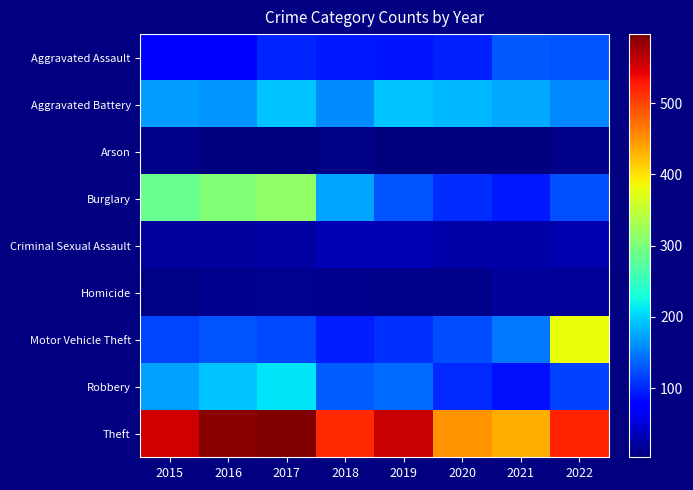

Reading right to left, what are all the values shown in this chart?

Aggravated Assault: 2022=127	2021=130	2020=98	2019=91	2018=92	2017=99	2016=78	2015=79
Aggravated Battery: 2022=157	2021=175	2020=185	2019=191	2018=159	2017=192	2016=164	2015=169
Arson: 2022=9	2021=3	2020=5	2019=4	2018=6	2017=4	2016=3	2015=8
Burglary: 2022=124	2021=92	2020=104	2019=127	2018=173	2017=316	2016=303	2015=285
Criminal Sexual Assault: 2022=29	2021=25	2020=24	2019=31	2018=33	2017=22	2016=20	2015=21
Homicide: 2022=15	2021=19	2020=9	2019=8	2018=12	2017=13	2016=10	2015=7
Motor Vehicle Theft: 2022=381	2021=147	2020=122	2019=107	2018=94	2017=121	2016=128	2015=119
Robbery: 2022=116	2021=88	2020=101	2019=141	2018=132	2017=211	2016=191	2015=171
Theft: 2022=521	2021=434	2020=449	2019=559	2018=516	2017=597	2016=591	2015=555